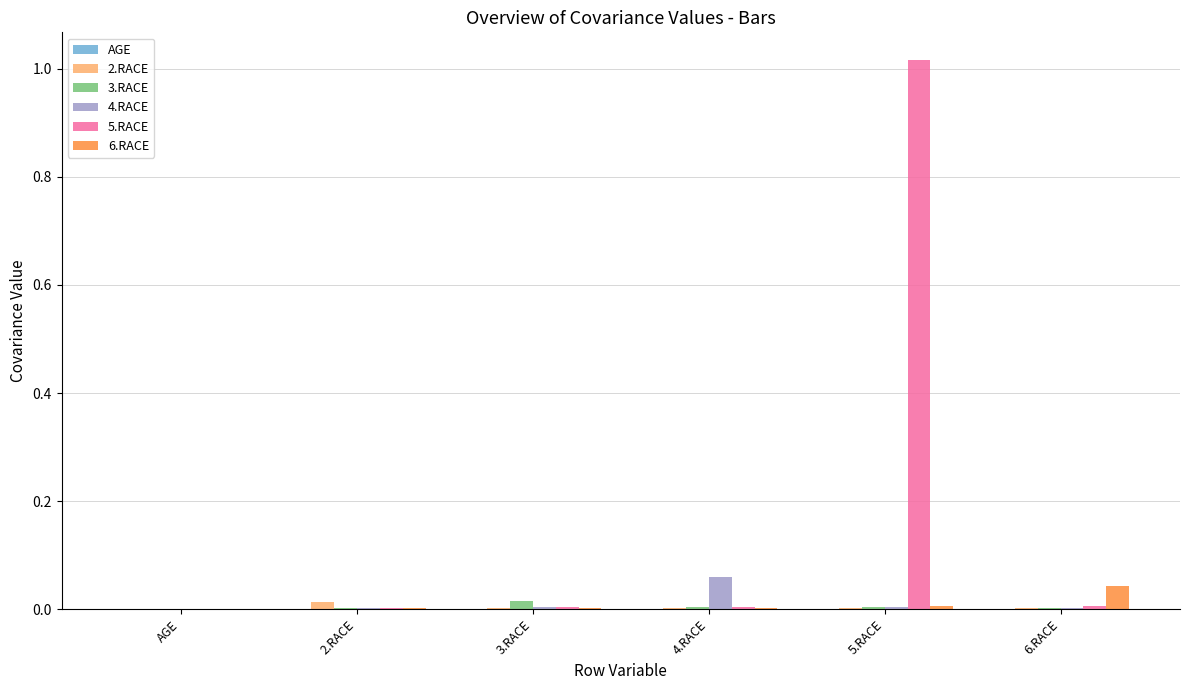

Does the chart contain stacked bars?

No